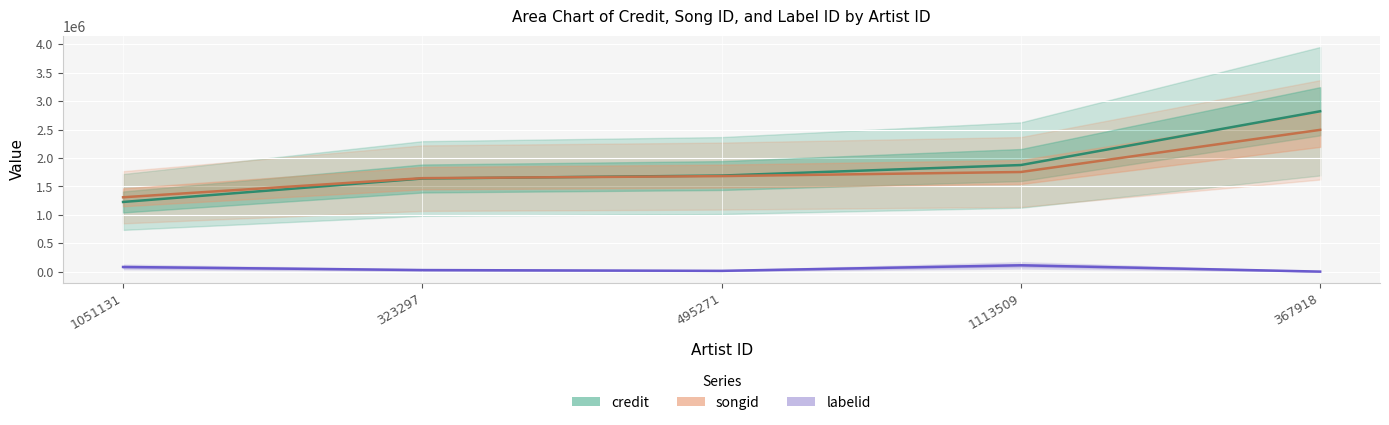

Does the chart display data point markers on the line(s)?

No